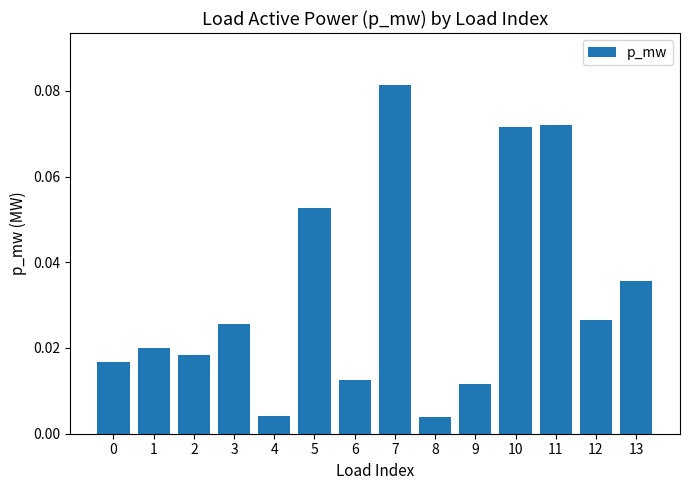

The chart shows a value of 0.0 at 10. True or false?

False